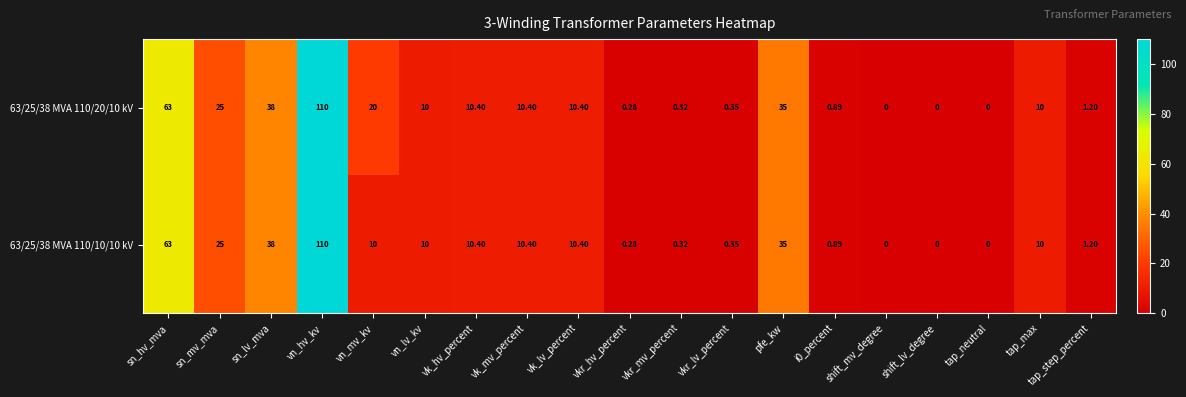

Where does the 63/25/38 MVA 110/10/10 kV series first go above 10?

sn_hv_mva